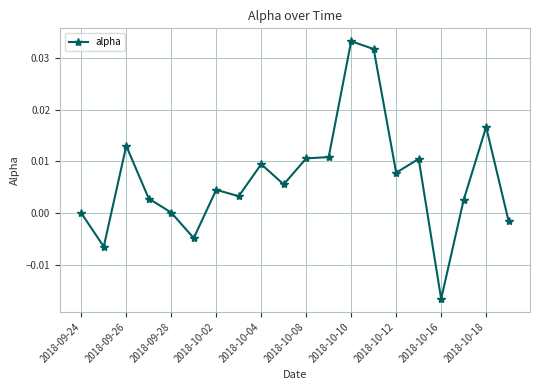

Is this an area chart (filled region under the line)?

No